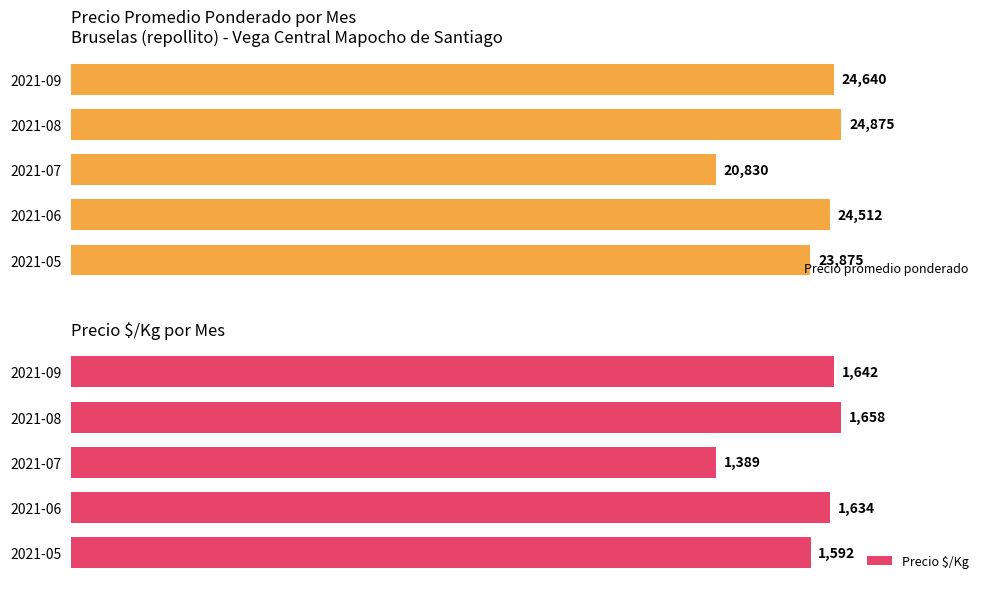

Which category has the highest value in the Precio $/Kg series?

2021-08